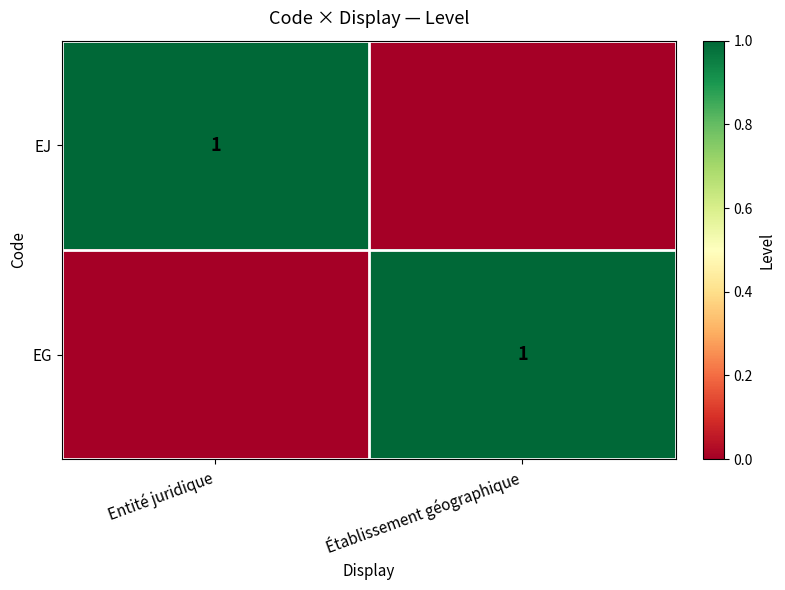

The value of EJ at Entité juridique is 1. True or false?

True